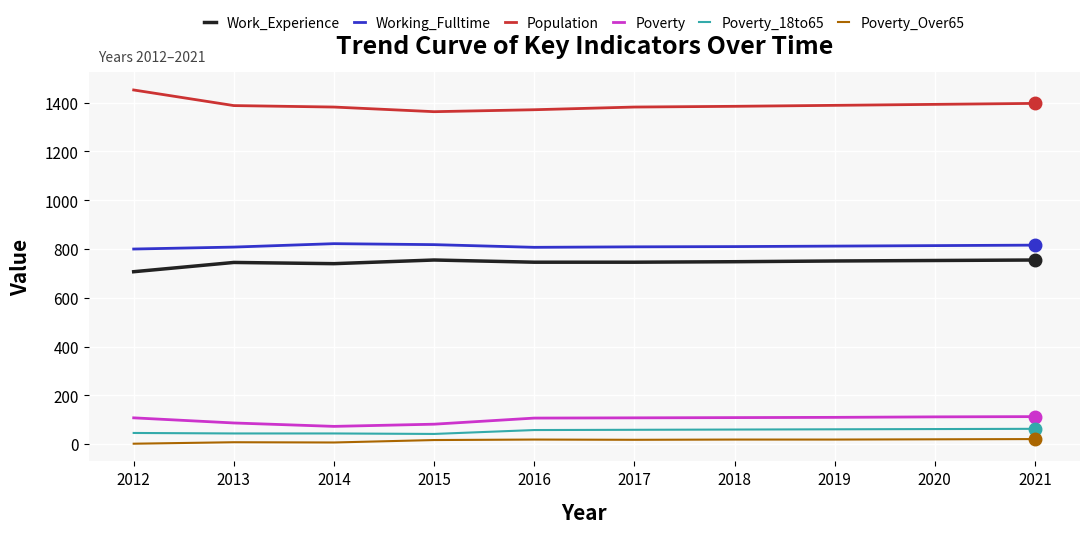

Which series has the largest total across all categories?

Population